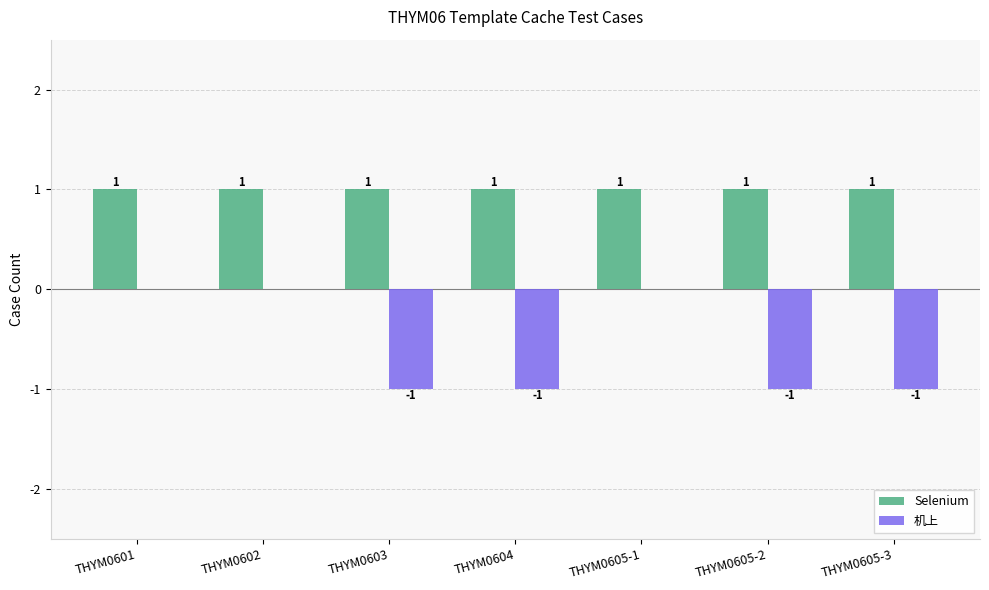

What is the sum of the Selenium values at THYM0603 and THYM0604?

2